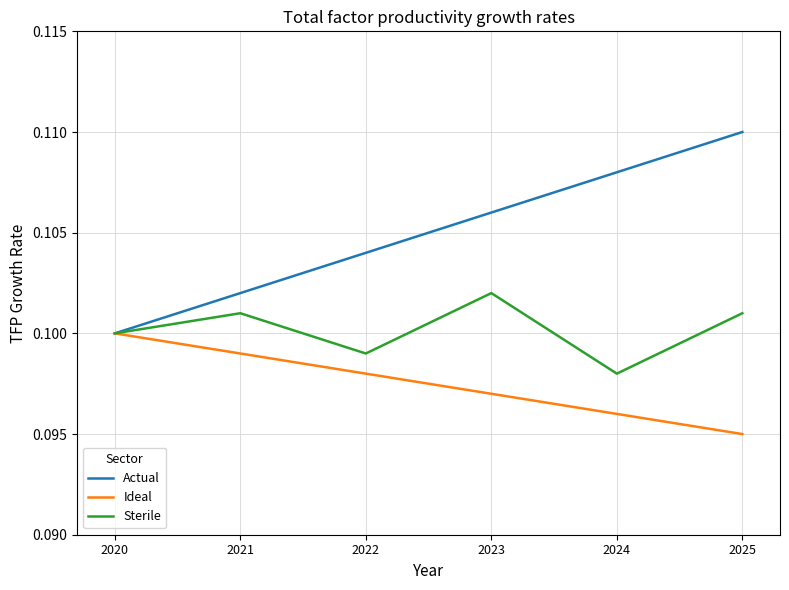

At which category does the chart reach its peak across all series?

2025